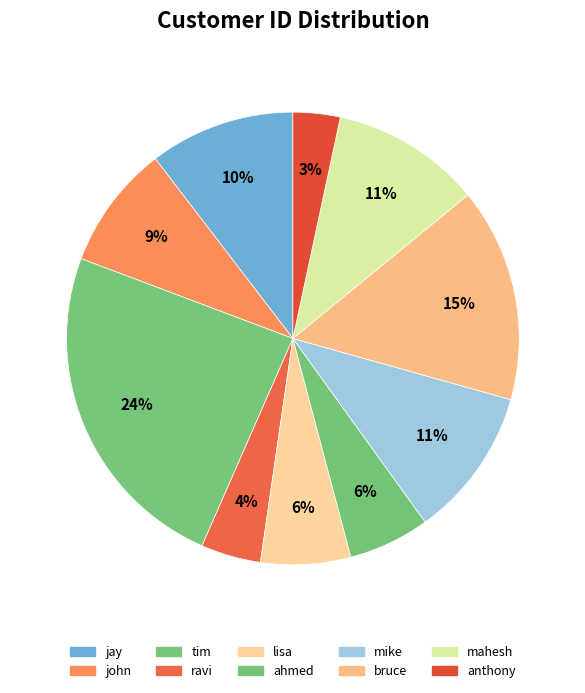

Does any single category account for the majority?

No